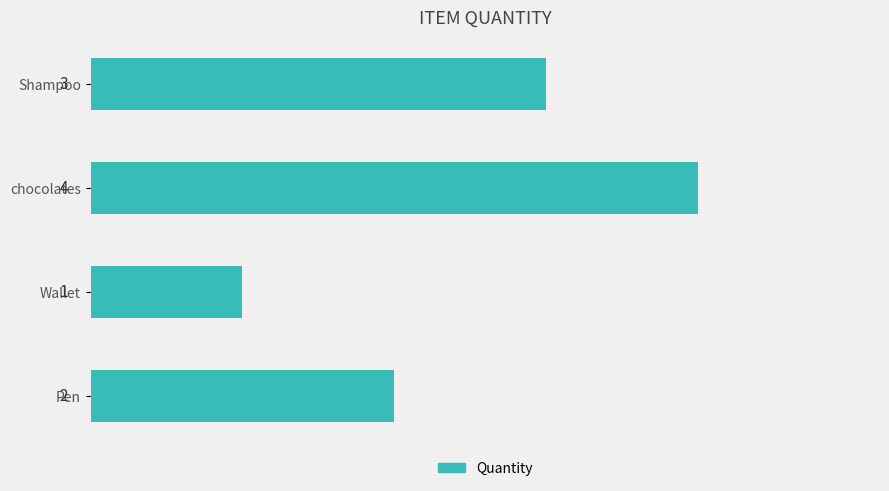

List the labels in order of value, largest first.

chocolates, Shampoo, Pen, Wallet